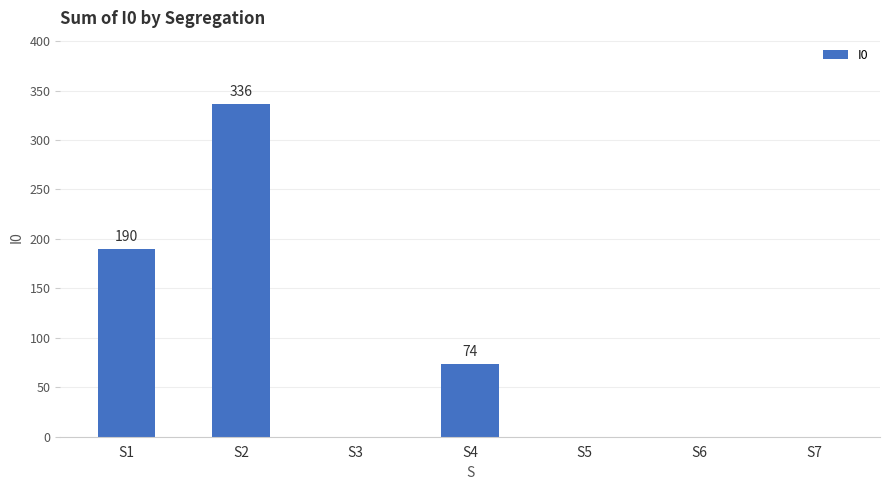

Which label corresponds to the largest value in the chart?

S2